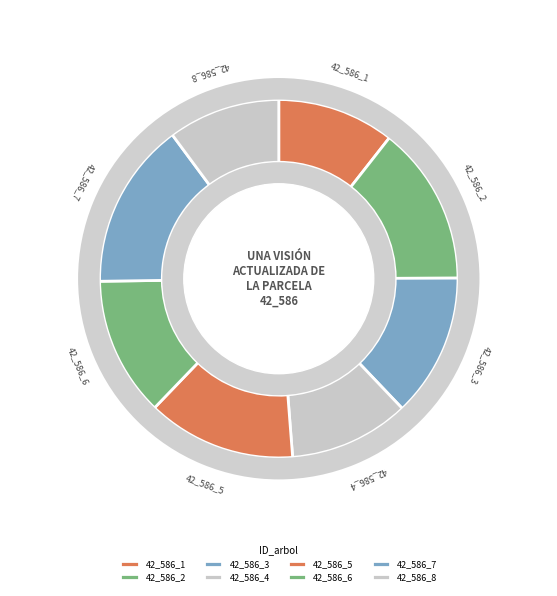

Does 42_586_5 represent more than half of the total?

No